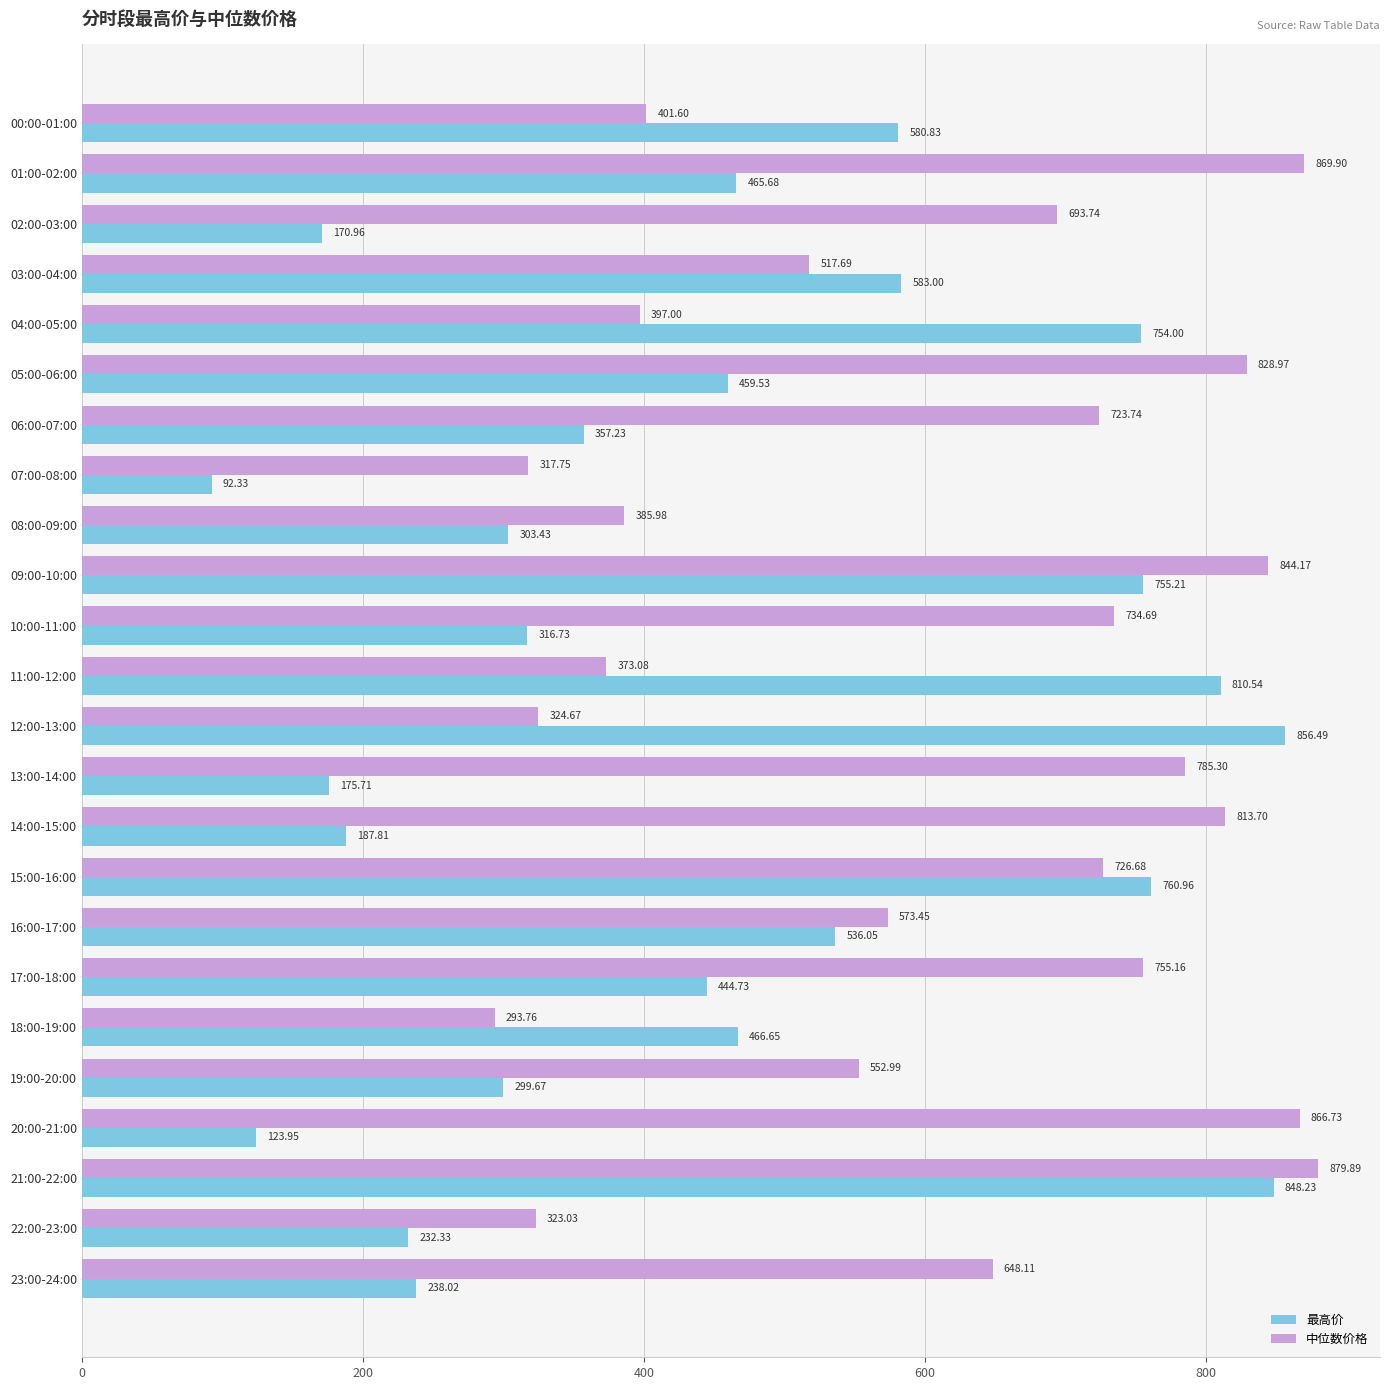

What is the highest value of the 中位数价格 series?

879.9